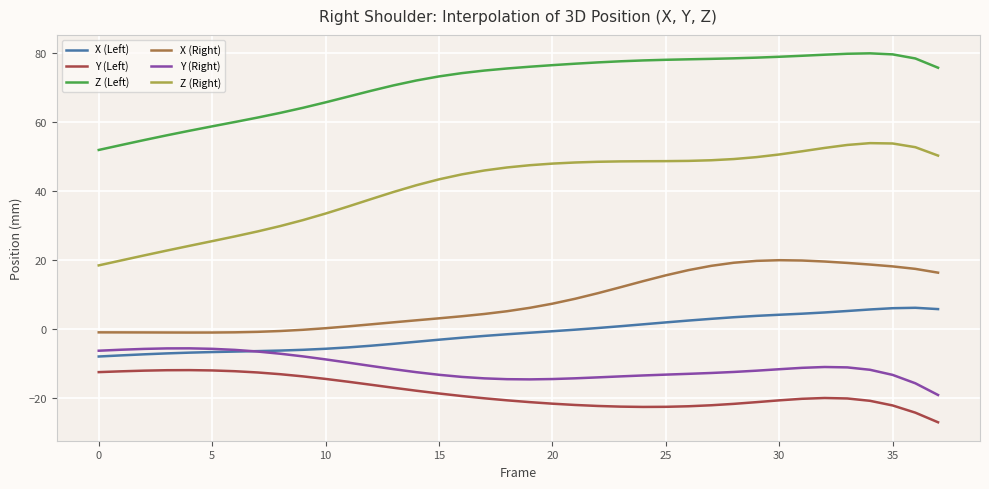

True or false: Z (Left) and X (Left) intersect in this chart.

False